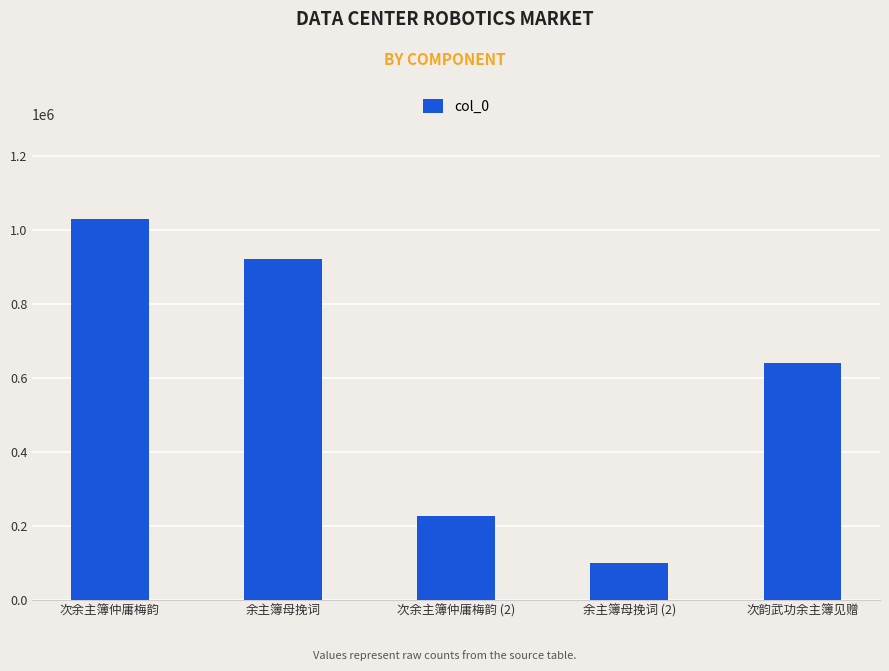

The chart shows a value of 1514348 at 余主簿母挽词. True or false?

False